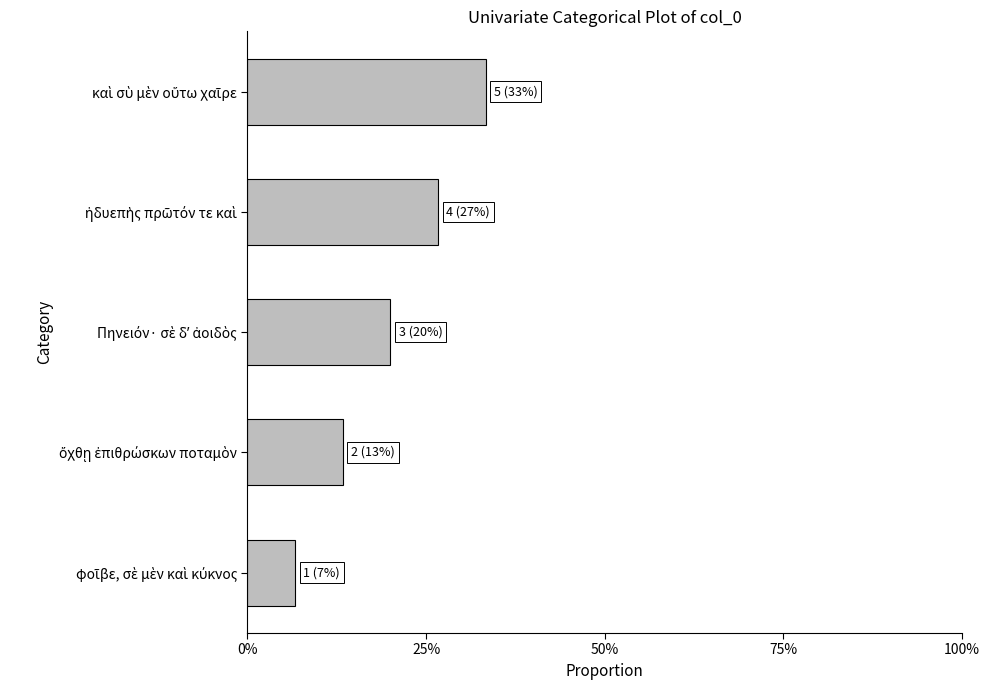

Does the chart contain any negative values?

No